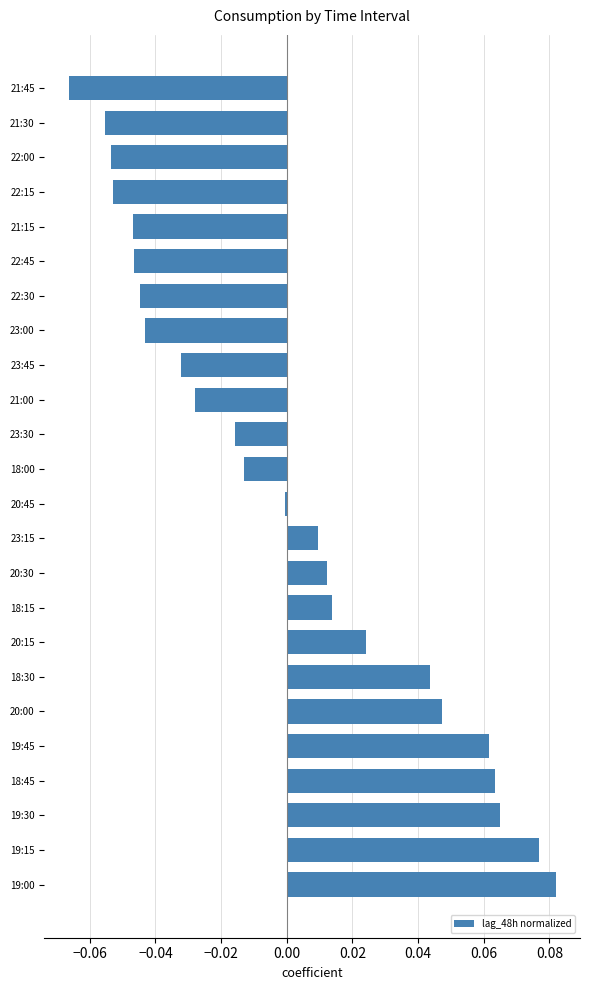

The chart shows a value of -0.0 at 23:30. True or false?

True